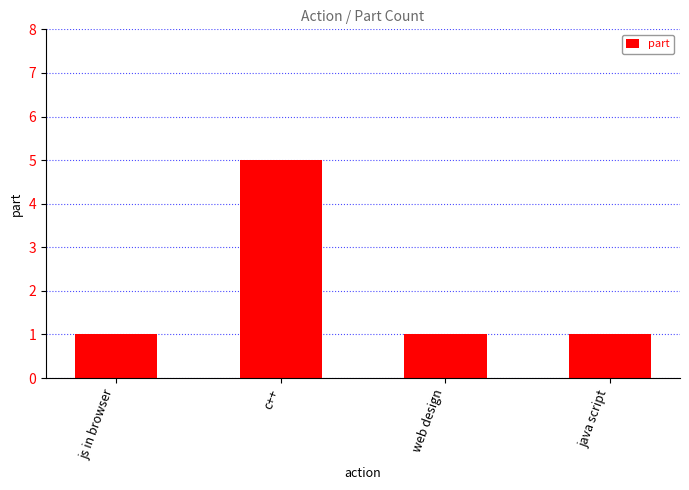

How many bars are there in total?

4